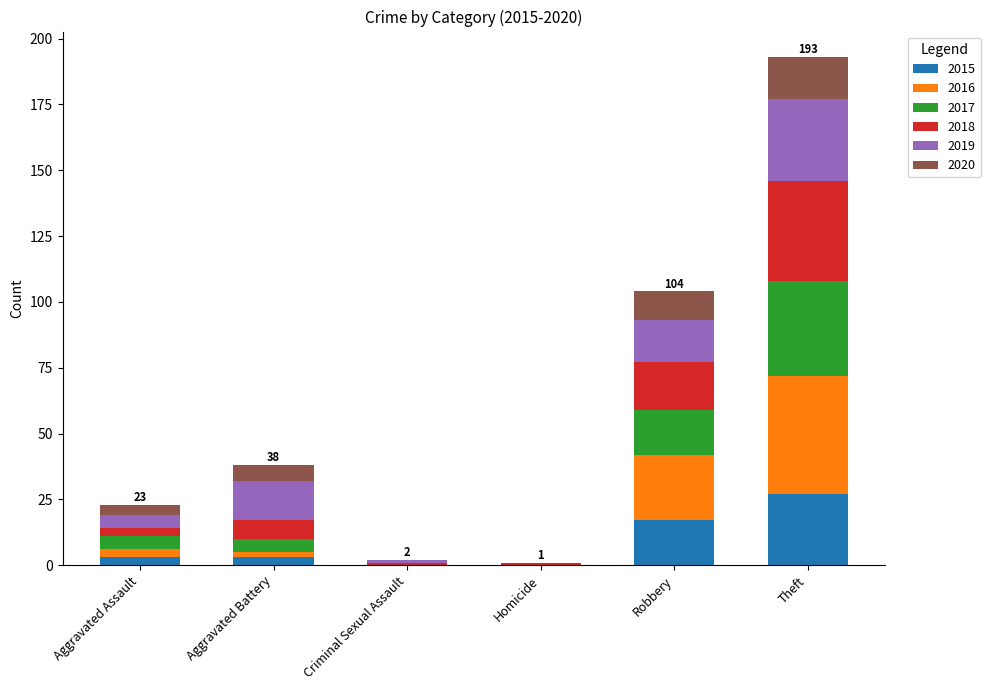

At which label does 2015 reach its peak?

Theft